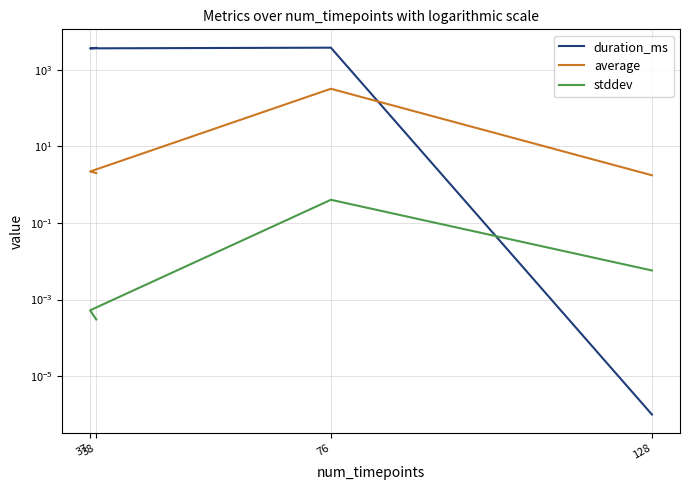

How many values in the duration_ms series exceed 3702?

1